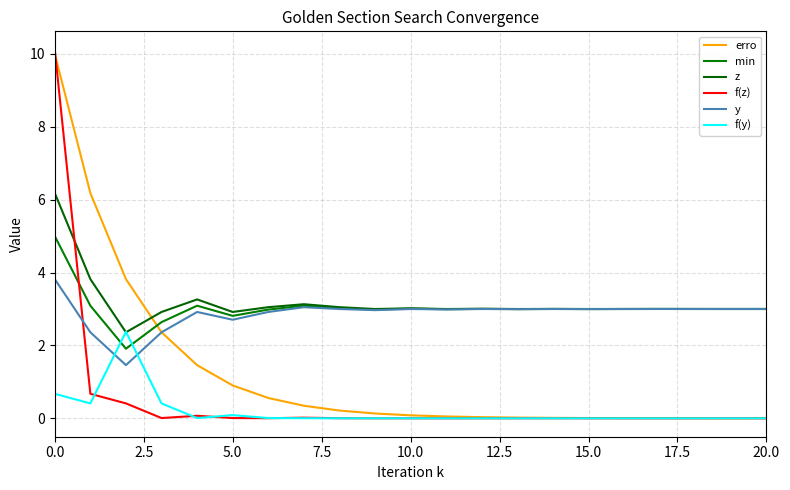

What are all the series names shown in the legend?

erro, min, z, f(z), y, f(y)